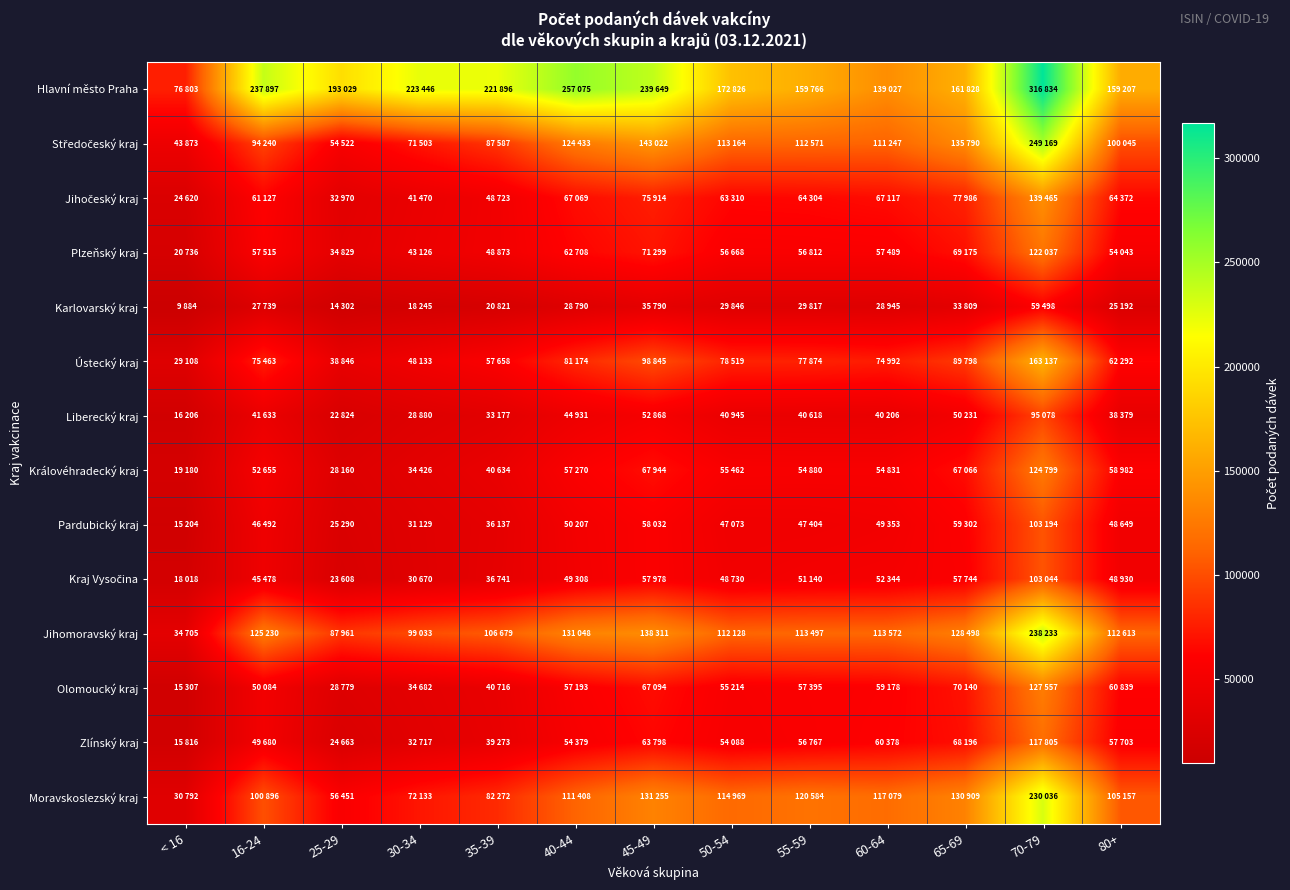

Which label corresponds to the largest value in the chart?

70-79